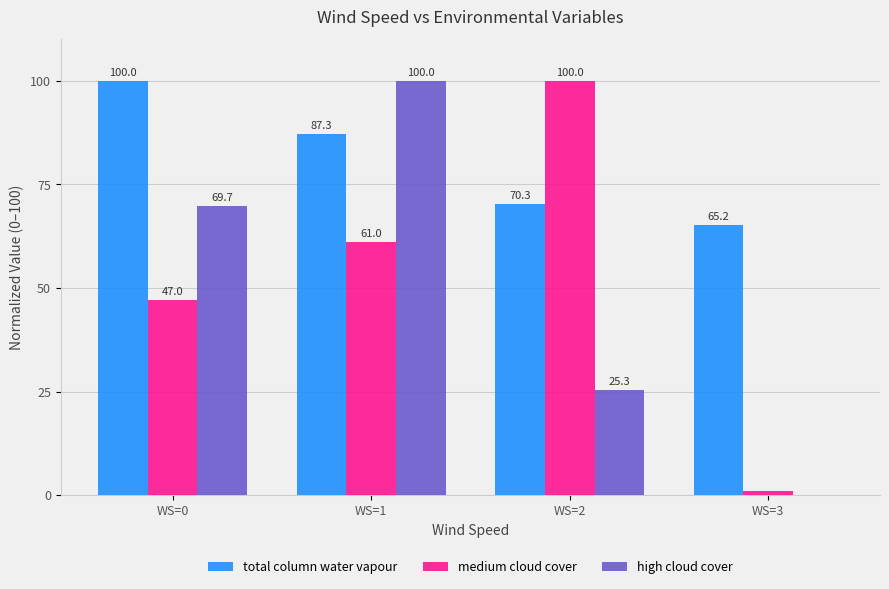

Does the chart contain stacked bars?

No